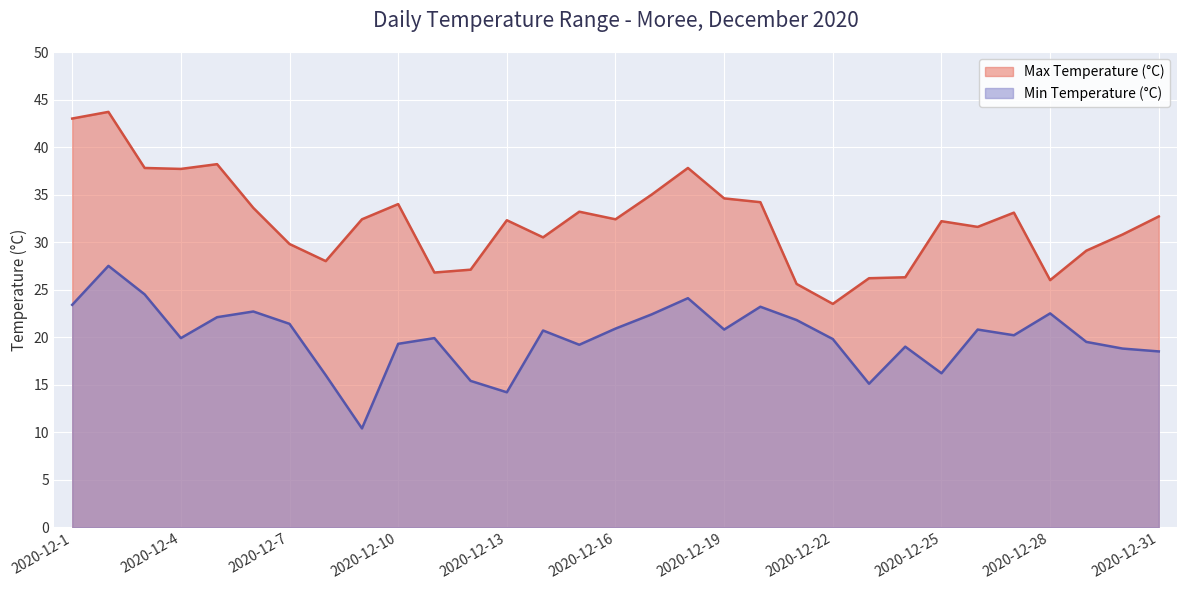

Which series has the largest total across all categories?

Max Temperature (°C)